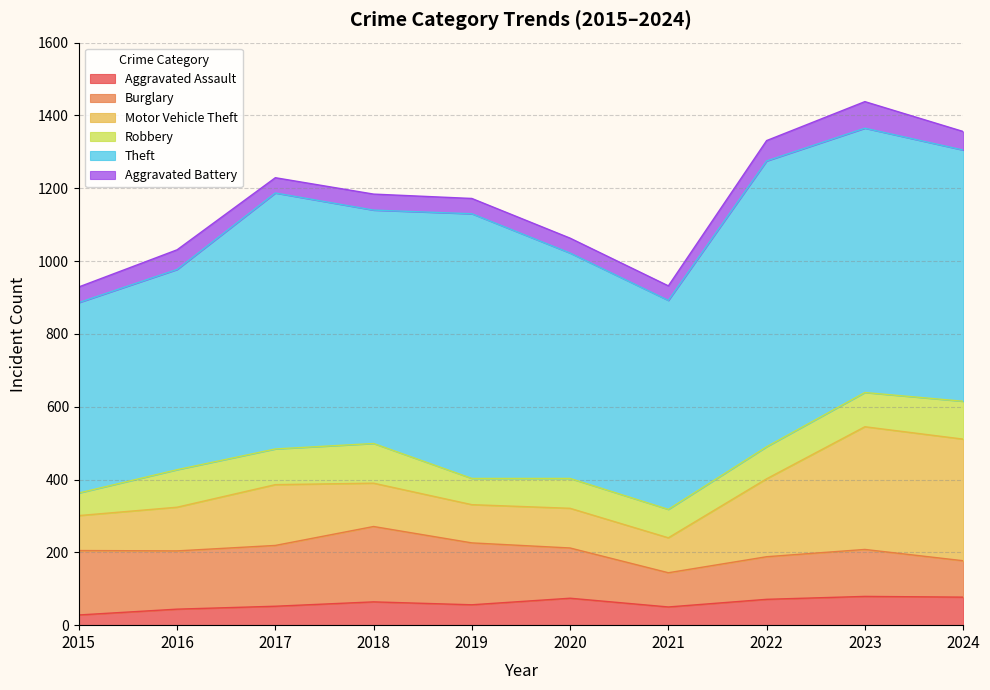

Which series has the largest range (max minus min)?

Theft